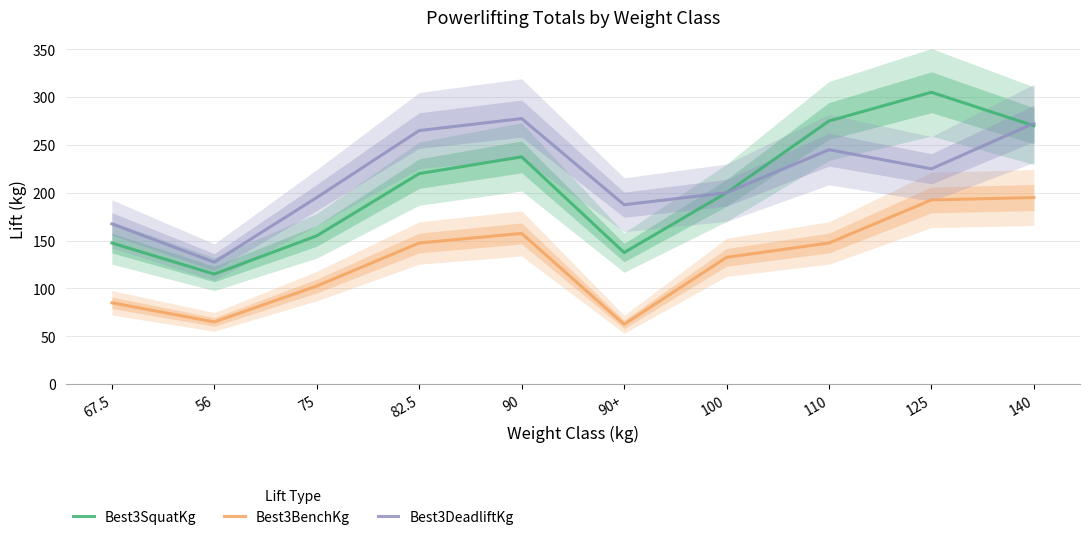

What is the sum of the Best3SquatKg values at 110 and 125?

580.0